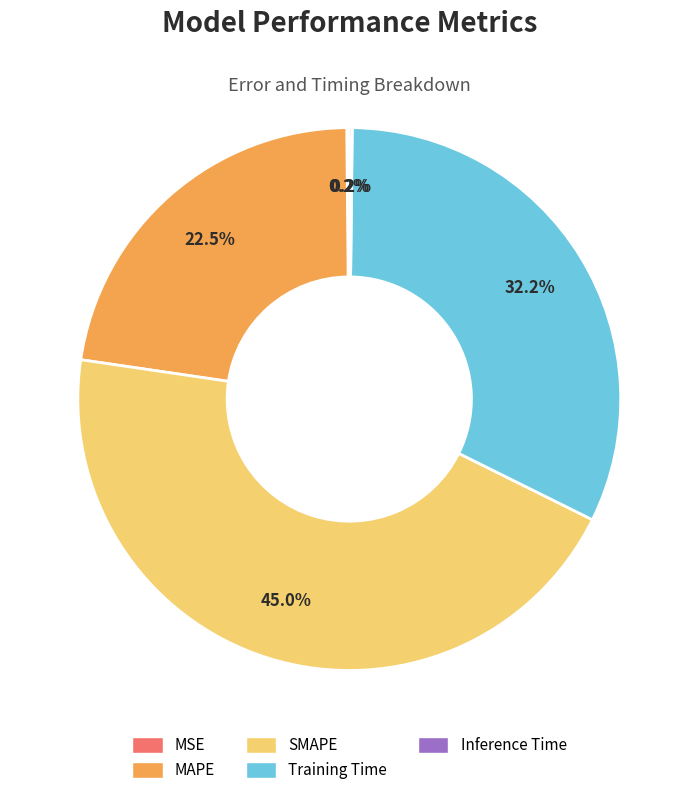

What percentage is NOT represented by Training Time?

67.8%